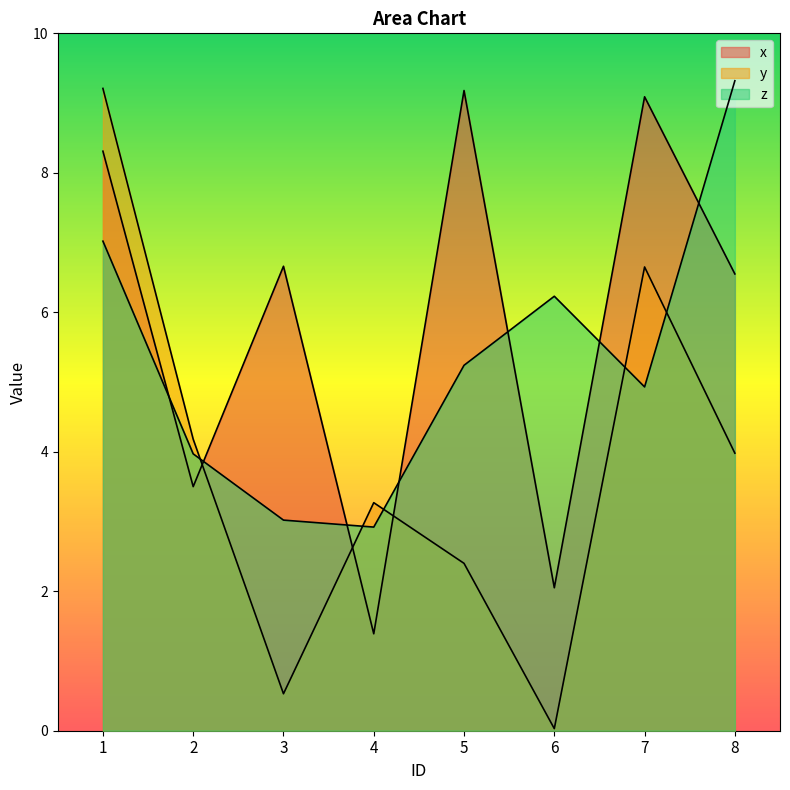

How many values in the y series are below 3?

3